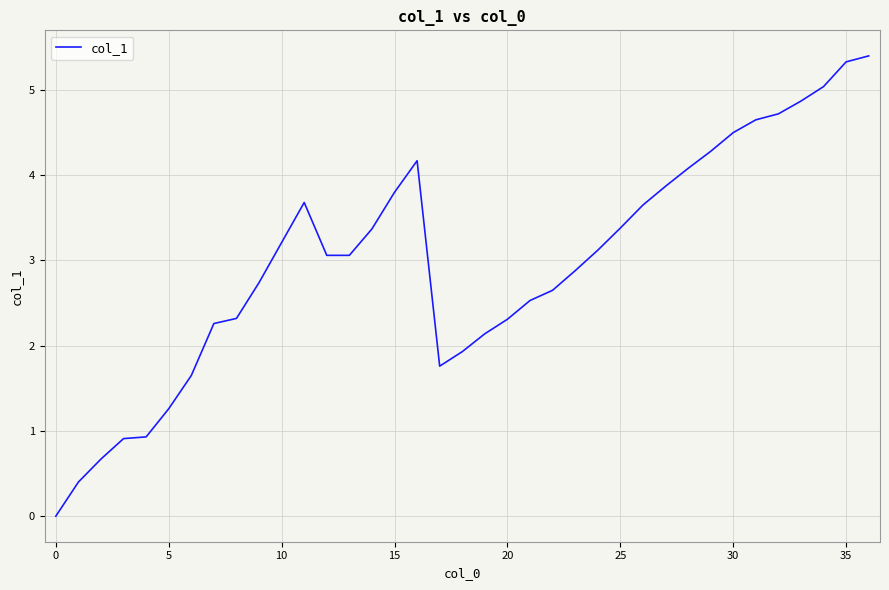

What is the difference between the maximum and minimum values?

5.4